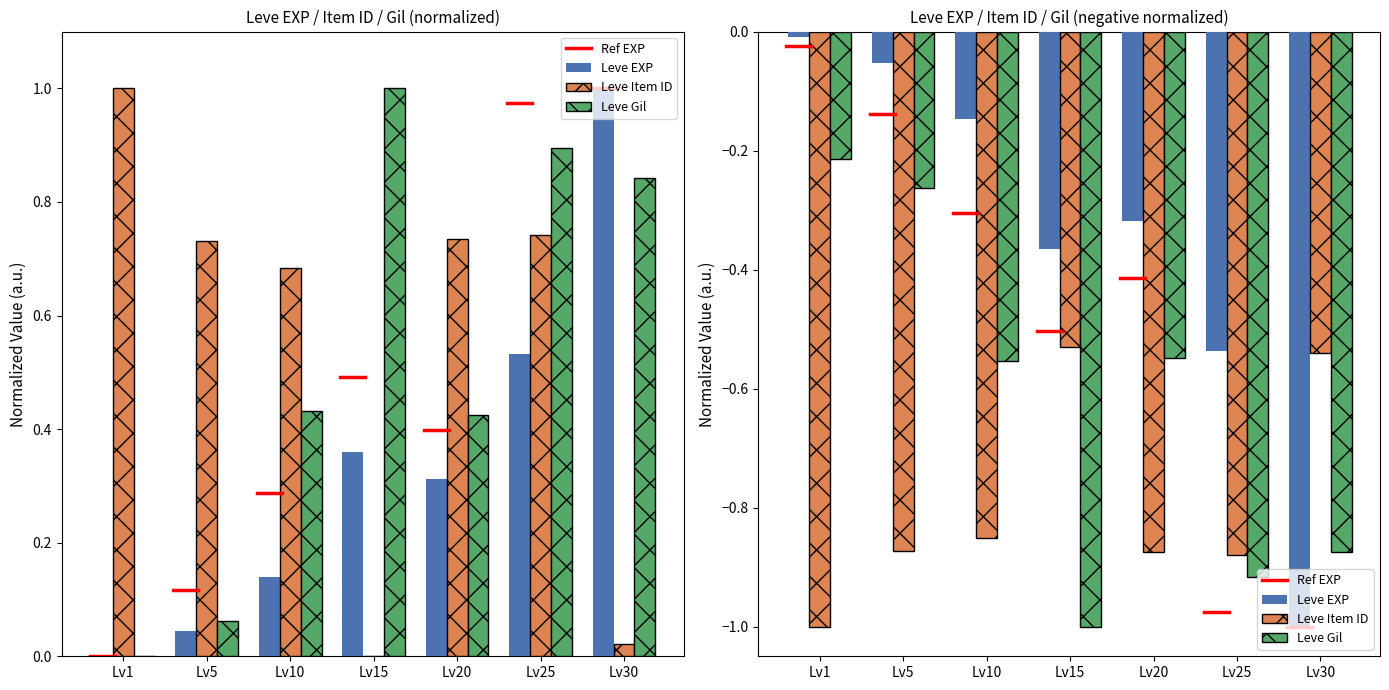

How many data points in Leve EXP are above 0?

6